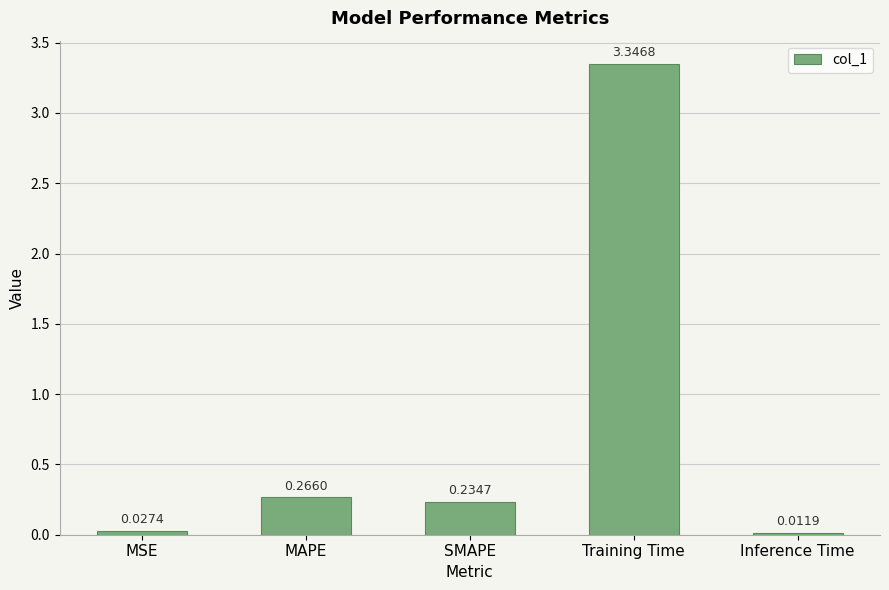

At which label is the value closest to 1?

MAPE